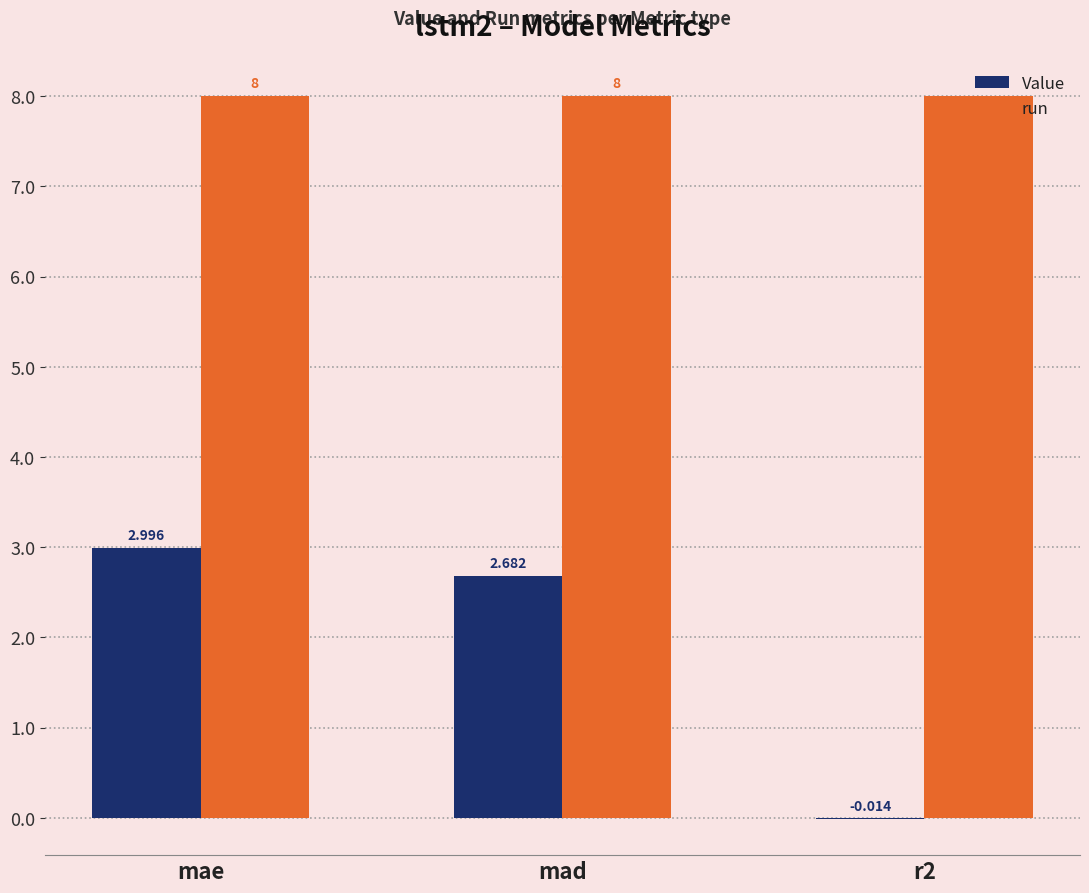

What is the maximum value shown in the chart?

8.0